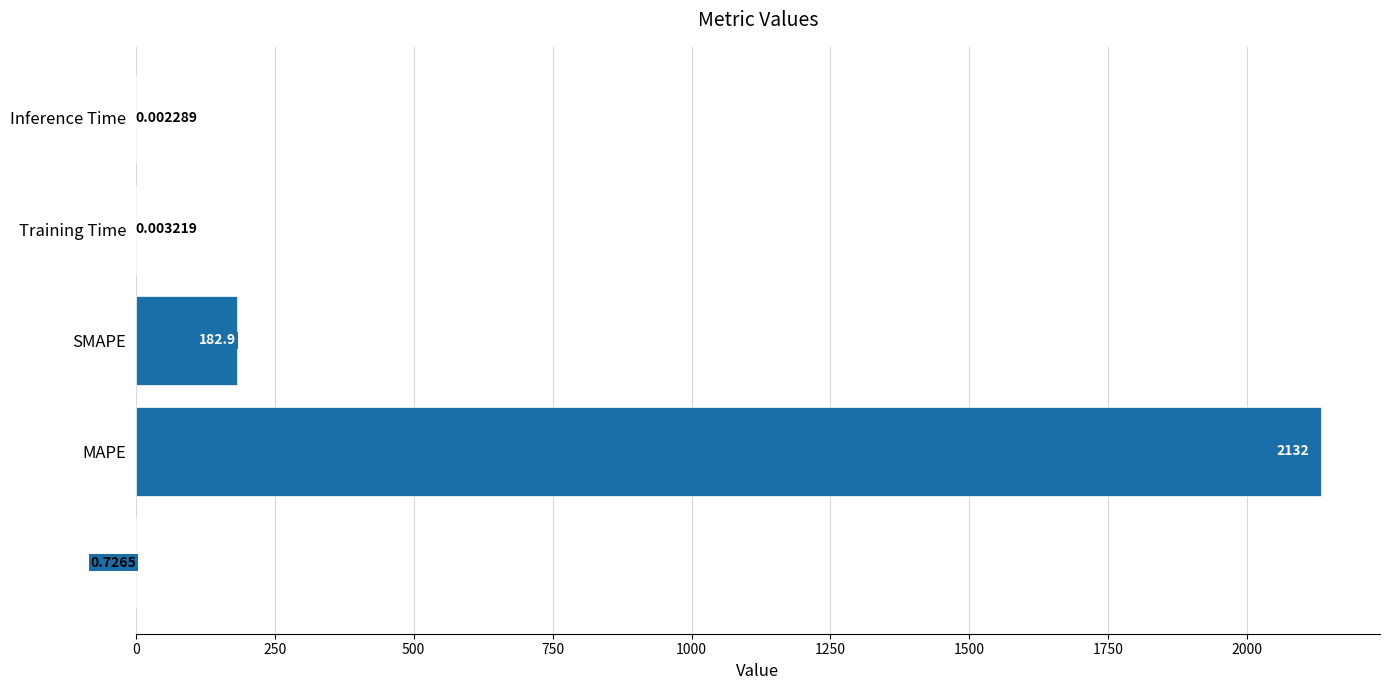

What is the sum of all values?

2316.0